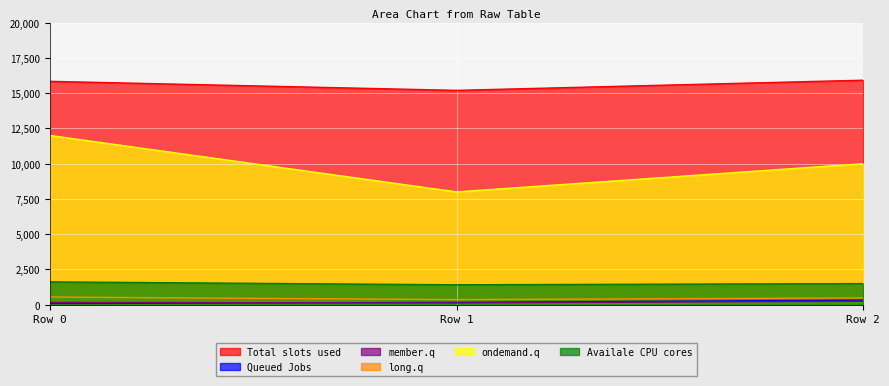

At which label is Total slots used closest to 15560?

Row 0